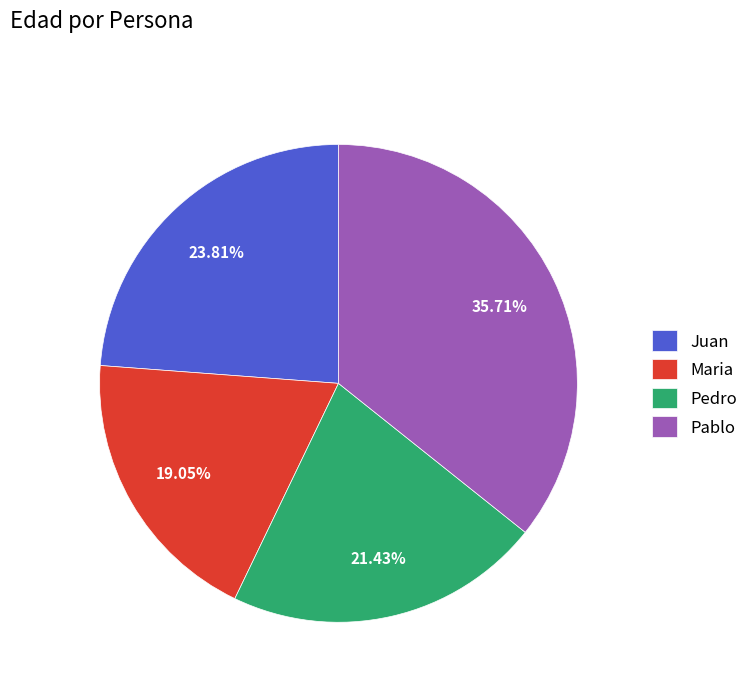

Does Pablo account for over 50% of the chart?

No